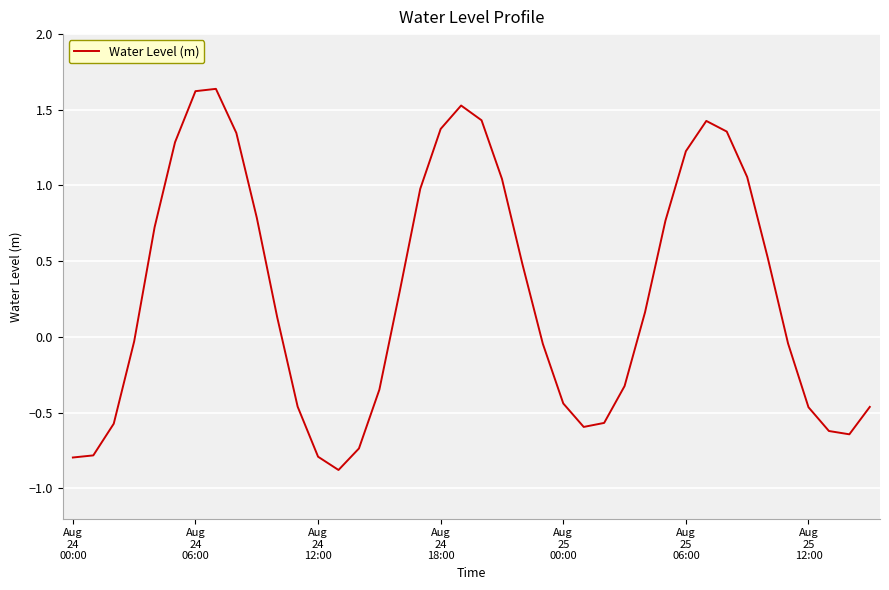

Does the chart display data point markers on the line(s)?

No